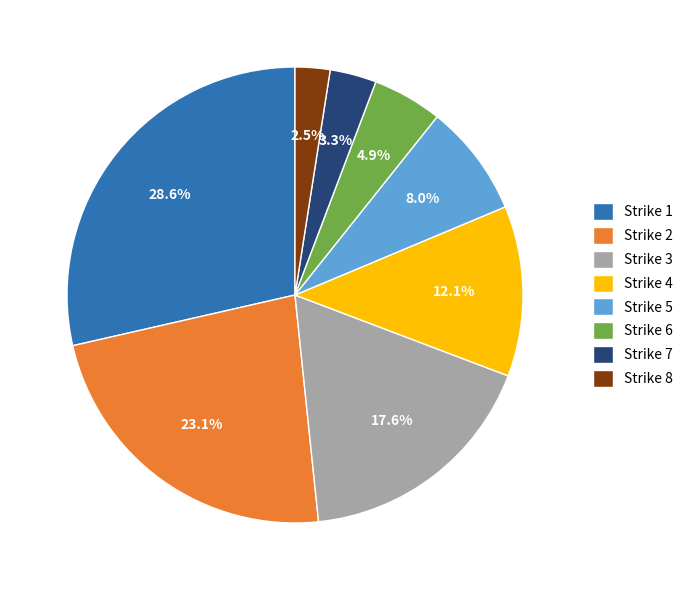

Rank the categories by value from highest to lowest.

Strike 1, Strike 2, Strike 3, Strike 4, Strike 5, Strike 6, Strike 7, Strike 8